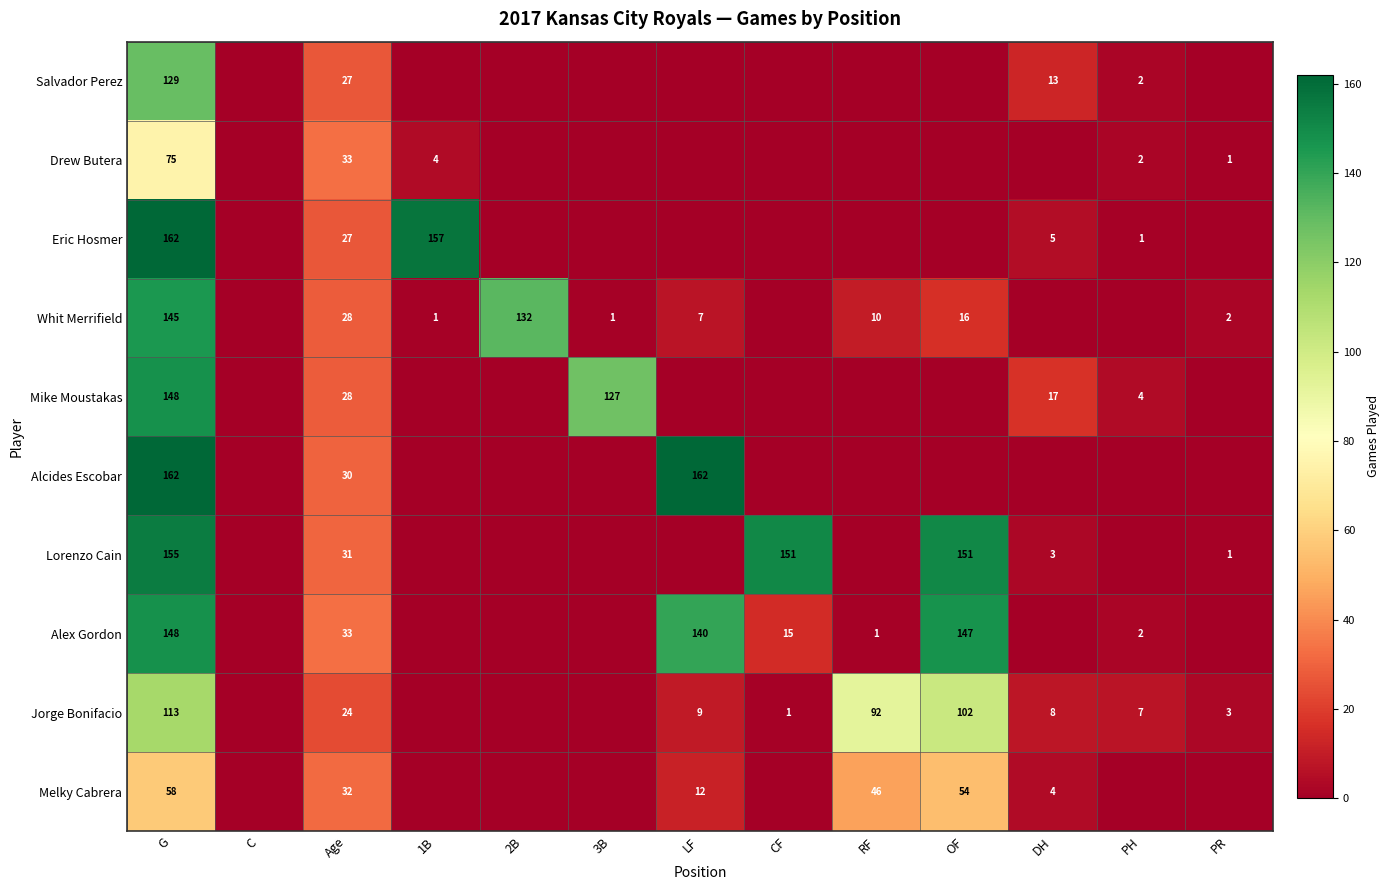

True or false: Salvador Perez has a value of 1 at PH.

False